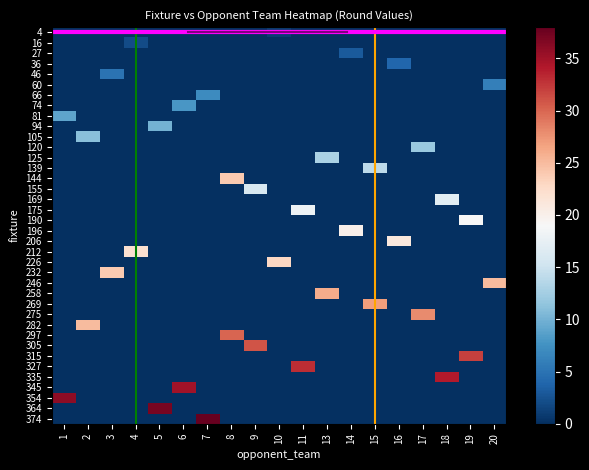

Reading left to right, extract all data points from this chart.

4: 1=0	2=0	3=0	4=0	5=0	6=0	7=0	8=0	9=0	10=1	11=0	13=0	14=0	15=0	16=0	17=0	18=0	19=0	20=0
16: 1=0	2=0	3=0	4=2	5=0	6=0	7=0	8=0	9=0	10=0	11=0	13=0	14=0	15=0	16=0	17=0	18=0	19=0	20=0
27: 1=0	2=0	3=0	4=0	5=0	6=0	7=0	8=0	9=0	10=0	11=0	13=0	14=3	15=0	16=0	17=0	18=0	19=0	20=0
36: 1=0	2=0	3=0	4=0	5=0	6=0	7=0	8=0	9=0	10=0	11=0	13=0	14=0	15=0	16=4	17=0	18=0	19=0	20=0
46: 1=0	2=0	3=5	4=0	5=0	6=0	7=0	8=0	9=0	10=0	11=0	13=0	14=0	15=0	16=0	17=0	18=0	19=0	20=0
60: 1=0	2=0	3=0	4=0	5=0	6=0	7=0	8=0	9=0	10=0	11=0	13=0	14=0	15=0	16=0	17=0	18=0	19=0	20=6
66: 1=0	2=0	3=0	4=0	5=0	6=0	7=7	8=0	9=0	10=0	11=0	13=0	14=0	15=0	16=0	17=0	18=0	19=0	20=0
74: 1=0	2=0	3=0	4=0	5=0	6=8	7=0	8=0	9=0	10=0	11=0	13=0	14=0	15=0	16=0	17=0	18=0	19=0	20=0
81: 1=9	2=0	3=0	4=0	5=0	6=0	7=0	8=0	9=0	10=0	11=0	13=0	14=0	15=0	16=0	17=0	18=0	19=0	20=0
94: 1=0	2=0	3=0	4=0	5=10	6=0	7=0	8=0	9=0	10=0	11=0	13=0	14=0	15=0	16=0	17=0	18=0	19=0	20=0
105: 1=0	2=11	3=0	4=0	5=0	6=0	7=0	8=0	9=0	10=0	11=0	13=0	14=0	15=0	16=0	17=0	18=0	19=0	20=0
120: 1=0	2=0	3=0	4=0	5=0	6=0	7=0	8=0	9=0	10=0	11=0	13=0	14=0	15=0	16=0	17=12	18=0	19=0	20=0
125: 1=0	2=0	3=0	4=0	5=0	6=0	7=0	8=0	9=0	10=0	11=0	13=13	14=0	15=0	16=0	17=0	18=0	19=0	20=0
139: 1=0	2=0	3=0	4=0	5=0	6=0	7=0	8=0	9=0	10=0	11=0	13=0	14=0	15=14	16=0	17=0	18=0	19=0	20=0
144: 1=0	2=0	3=0	4=0	5=0	6=0	7=0	8=24	9=0	10=0	11=0	13=0	14=0	15=0	16=0	17=0	18=0	19=0	20=0
155: 1=0	2=0	3=0	4=0	5=0	6=0	7=0	8=0	9=16	10=0	11=0	13=0	14=0	15=0	16=0	17=0	18=0	19=0	20=0
169: 1=0	2=0	3=0	4=0	5=0	6=0	7=0	8=0	9=0	10=0	11=0	13=0	14=0	15=0	16=0	17=0	18=17	19=0	20=0
175: 1=0	2=0	3=0	4=0	5=0	6=0	7=0	8=0	9=0	10=0	11=18	13=0	14=0	15=0	16=0	17=0	18=0	19=0	20=0
190: 1=0	2=0	3=0	4=0	5=0	6=0	7=0	8=0	9=0	10=0	11=0	13=0	14=0	15=0	16=0	17=0	18=0	19=19	20=0
196: 1=0	2=0	3=0	4=0	5=0	6=0	7=0	8=0	9=0	10=0	11=0	13=0	14=20	15=0	16=0	17=0	18=0	19=0	20=0
206: 1=0	2=0	3=0	4=0	5=0	6=0	7=0	8=0	9=0	10=0	11=0	13=0	14=0	15=0	16=21	17=0	18=0	19=0	20=0
212: 1=0	2=0	3=0	4=22	5=0	6=0	7=0	8=0	9=0	10=0	11=0	13=0	14=0	15=0	16=0	17=0	18=0	19=0	20=0
226: 1=0	2=0	3=0	4=0	5=0	6=0	7=0	8=0	9=0	10=23	11=0	13=0	14=0	15=0	16=0	17=0	18=0	19=0	20=0
232: 1=0	2=0	3=24	4=0	5=0	6=0	7=0	8=0	9=0	10=0	11=0	13=0	14=0	15=0	16=0	17=0	18=0	19=0	20=0
246: 1=0	2=0	3=0	4=0	5=0	6=0	7=0	8=0	9=0	10=0	11=0	13=0	14=0	15=0	16=0	17=0	18=0	19=0	20=25
258: 1=0	2=0	3=0	4=0	5=0	6=0	7=0	8=0	9=0	10=0	11=0	13=26	14=0	15=0	16=0	17=0	18=0	19=0	20=0
269: 1=0	2=0	3=0	4=0	5=0	6=0	7=0	8=0	9=0	10=0	11=0	13=0	14=0	15=27	16=0	17=0	18=0	19=0	20=0
275: 1=0	2=0	3=0	4=0	5=0	6=0	7=0	8=0	9=0	10=0	11=0	13=0	14=0	15=0	16=0	17=28	18=0	19=0	20=0
282: 1=0	2=25	3=0	4=0	5=0	6=0	7=0	8=0	9=0	10=0	11=0	13=0	14=0	15=0	16=0	17=0	18=0	19=0	20=0
297: 1=0	2=0	3=0	4=0	5=0	6=0	7=0	8=30	9=0	10=0	11=0	13=0	14=0	15=0	16=0	17=0	18=0	19=0	20=0
305: 1=0	2=0	3=0	4=0	5=0	6=0	7=0	8=0	9=31	10=0	11=0	13=0	14=0	15=0	16=0	17=0	18=0	19=0	20=0
315: 1=0	2=0	3=0	4=0	5=0	6=0	7=0	8=0	9=0	10=0	11=0	13=0	14=0	15=0	16=0	17=0	18=0	19=32	20=0
327: 1=0	2=0	3=0	4=0	5=0	6=0	7=0	8=0	9=0	10=0	11=33	13=0	14=0	15=0	16=0	17=0	18=0	19=0	20=0
335: 1=0	2=0	3=0	4=0	5=0	6=0	7=0	8=0	9=0	10=0	11=0	13=0	14=0	15=0	16=0	17=0	18=34	19=0	20=0
345: 1=0	2=0	3=0	4=0	5=0	6=35	7=0	8=0	9=0	10=0	11=0	13=0	14=0	15=0	16=0	17=0	18=0	19=0	20=0
354: 1=36	2=0	3=0	4=0	5=0	6=0	7=0	8=0	9=0	10=0	11=0	13=0	14=0	15=0	16=0	17=0	18=0	19=0	20=0
364: 1=0	2=0	3=0	4=0	5=37	6=0	7=0	8=0	9=0	10=0	11=0	13=0	14=0	15=0	16=0	17=0	18=0	19=0	20=0
374: 1=0	2=0	3=0	4=0	5=0	6=0	7=38	8=0	9=0	10=0	11=0	13=0	14=0	15=0	16=0	17=0	18=0	19=0	20=0